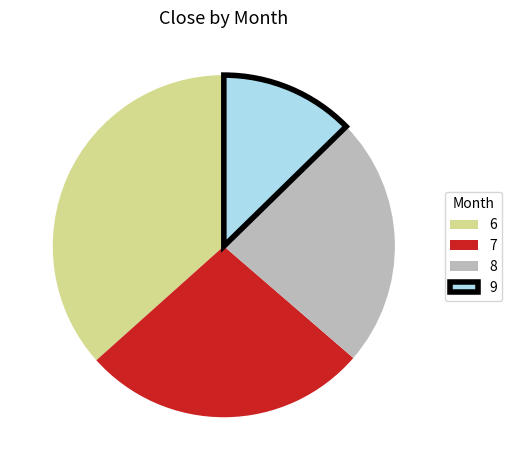

Do 8 and 6 together represent more than half of the pie?

Yes